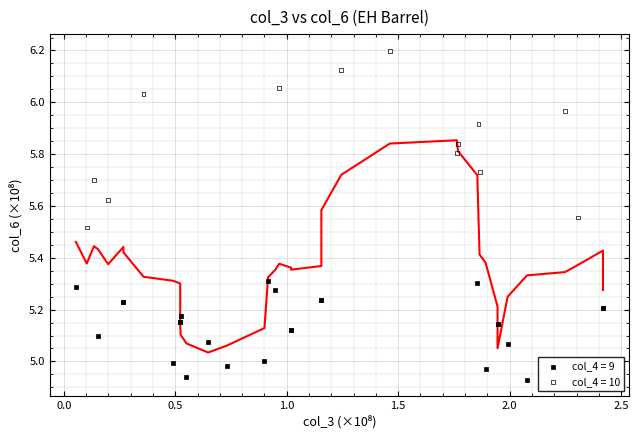

Which series reaches the minimum Y coordinate?

col_4 = 9